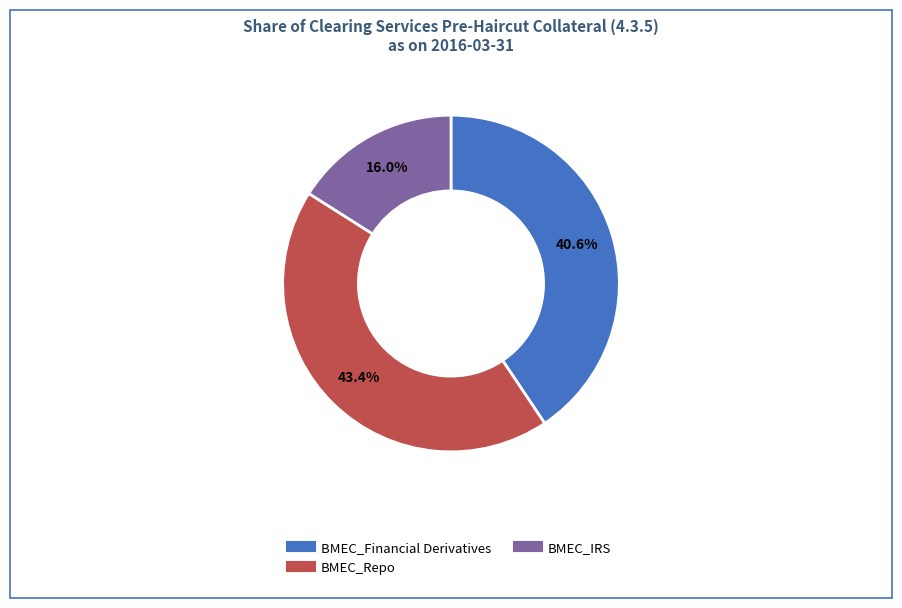

Is there any slice that represents more than half of the pie?

No